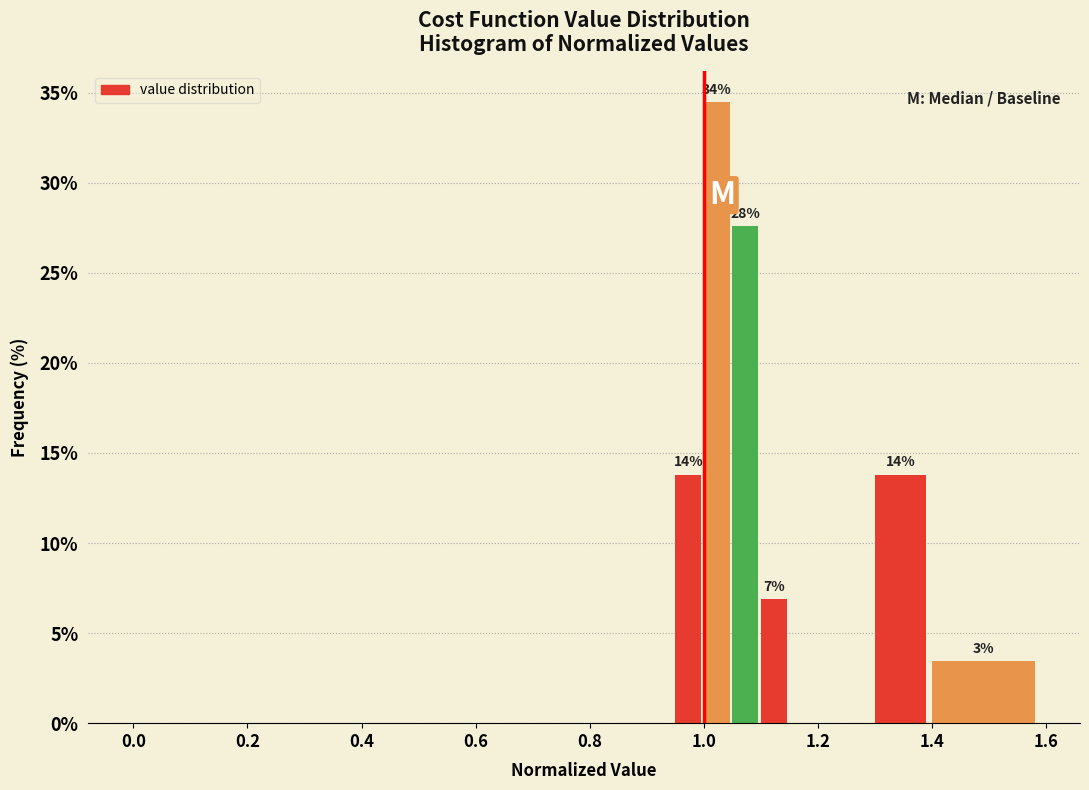

Read against the x-axis, roughly where is the centre of the tallest bar?

1.02